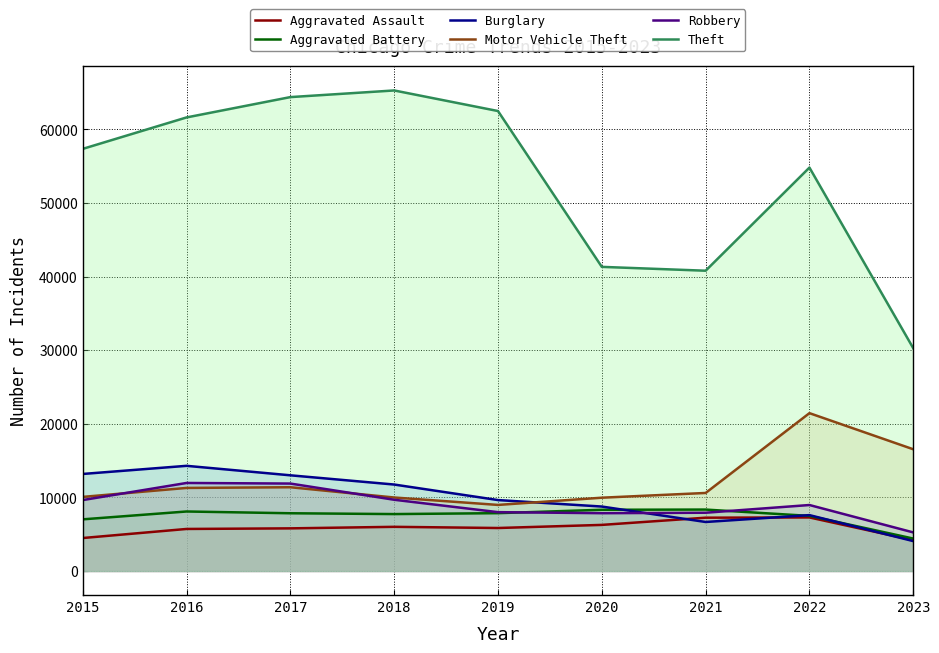

How many values in the Robbery series are below 8965?

4